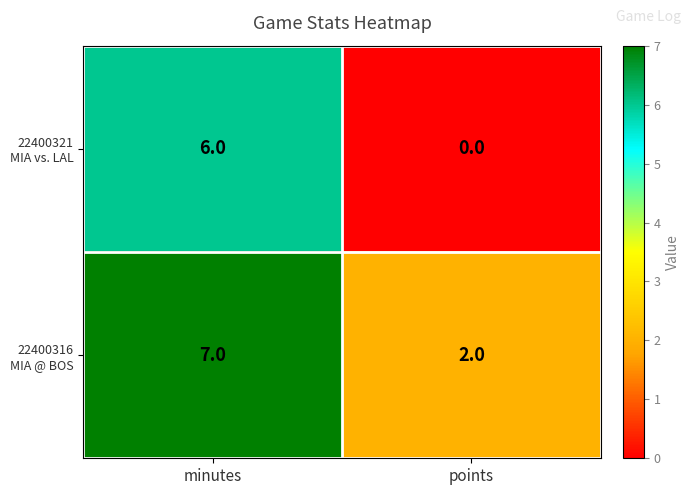

What is the total value across all series at minutes?

13